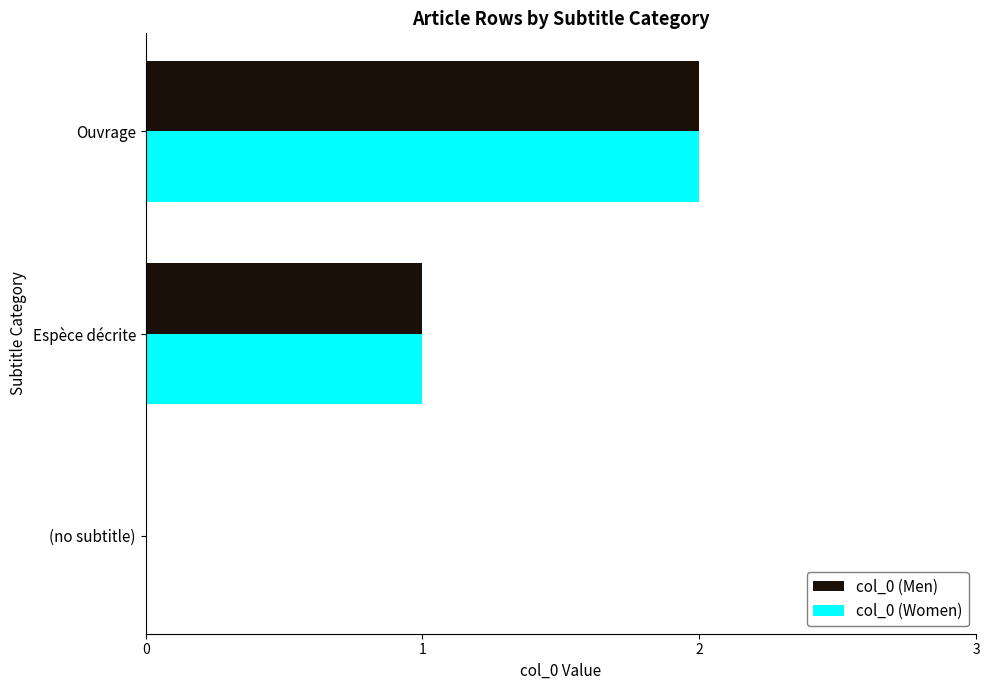

The value of col_0 (Men) at Espèce décrite is 1. True or false?

True